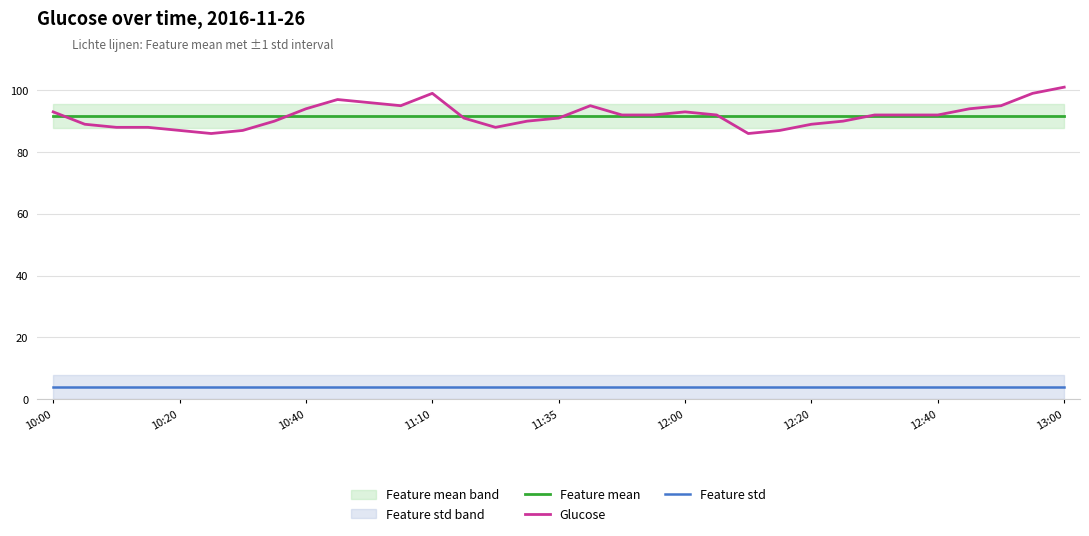

Which series has the largest total across all categories?

Feature mean